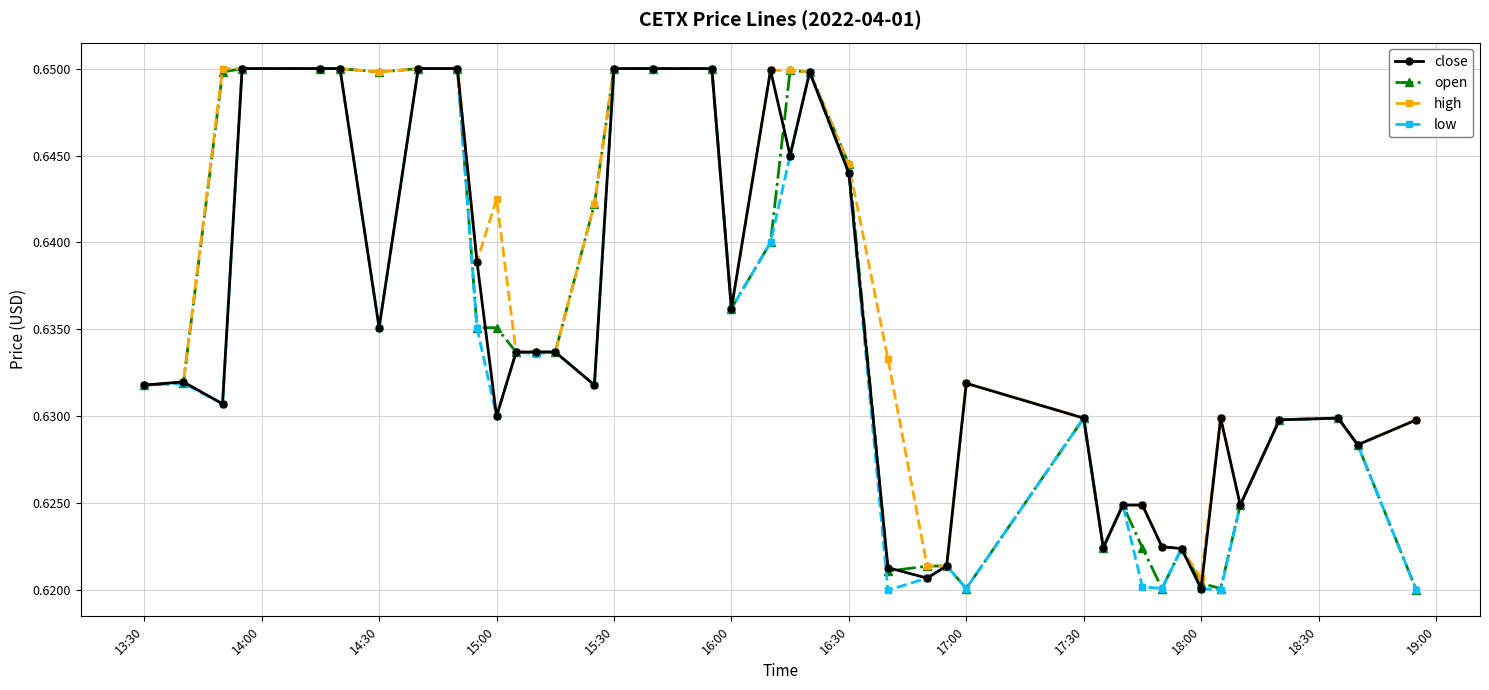

How many close values are between 0 and 1?

40